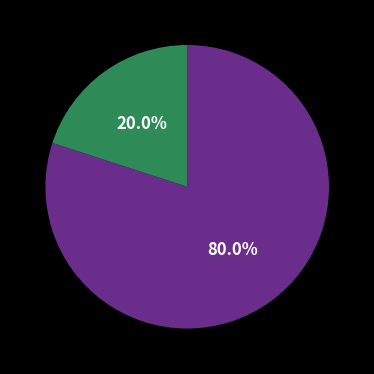

Is there any slice that represents more than half of the pie?

Yes